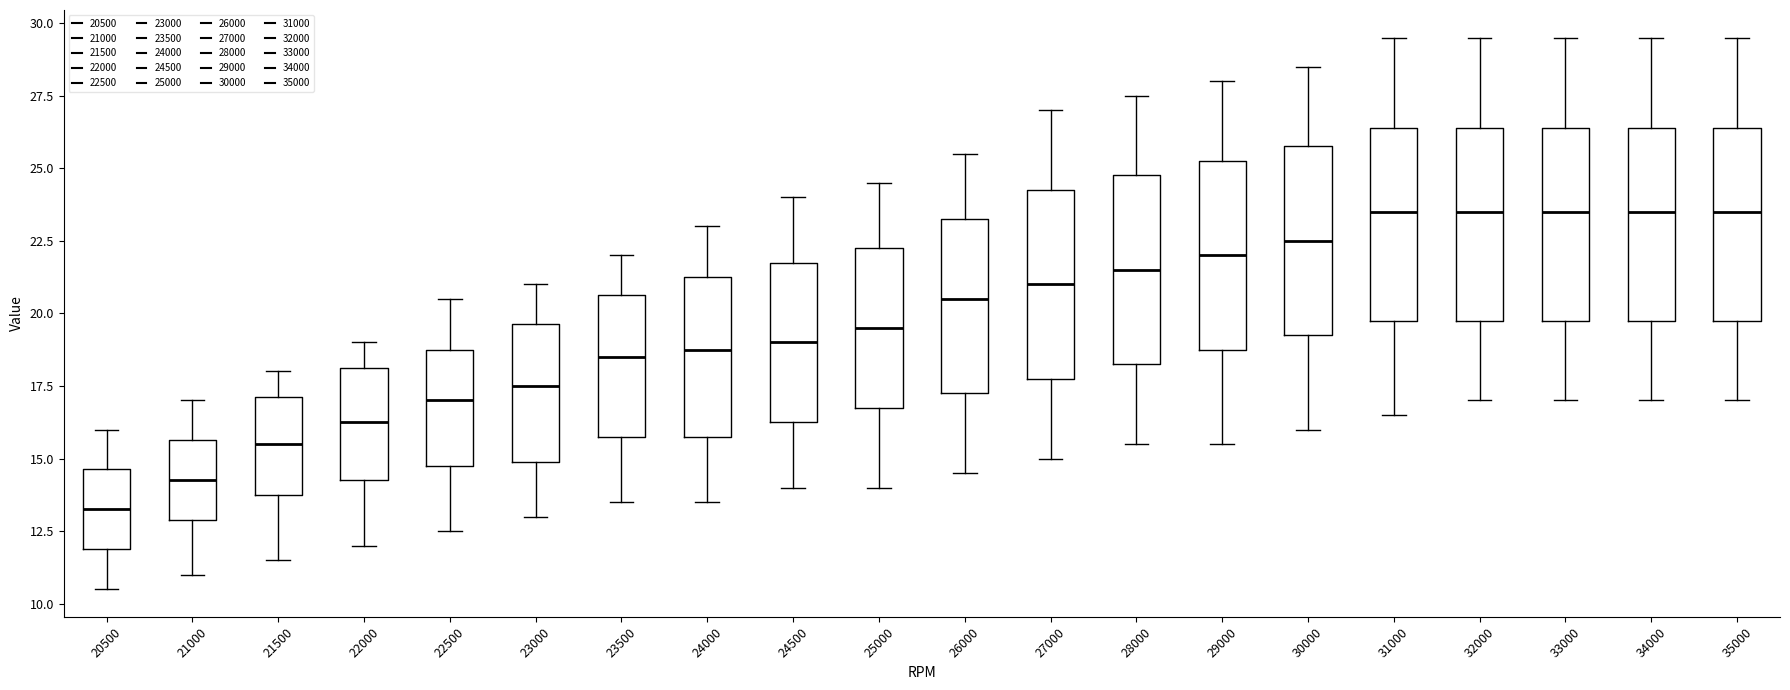

Reading left to right, transcribe this box plot: for each box, give where its median line is, the range the box spans, and where its two whiskers end, as read against the y-axis. The values are not printed on the chart, so give them approximately, as read against the axis.

20500: median 13.5, box 12.0 to 14.5, whiskers 10.5 to 16.0
21000: median 14.5, box 13.0 to 15.5, whiskers 11.0 to 17.0
21500: median 15.5, box 14.0 to 17.0, whiskers 11.5 to 18.0
22000: median 16.5, box 14.5 to 18.0, whiskers 12.0 to 19.0
22500: median 17.0, box 15.0 to 19.0, whiskers 12.5 to 20.5
23000: median 17.5, box 15.0 to 19.5, whiskers 13.0 to 21.0
23500: median 18.5, box 16.0 to 20.5, whiskers 13.5 to 22.0
24000: median 19.0, box 16.0 to 21.5, whiskers 13.5 to 23.0
24500: median 19.0, box 16.5 to 22.0, whiskers 14.0 to 24.0
25000: median 19.5, box 17.0 to 22.5, whiskers 14.0 to 24.5
26000: median 20.5, box 17.5 to 23.5, whiskers 14.5 to 25.5
27000: median 21.0, box 18.0 to 24.5, whiskers 15.0 to 27.0
28000: median 21.5, box 18.5 to 25.0, whiskers 15.5 to 27.5
29000: median 22.0, box 19.0 to 25.5, whiskers 15.5 to 28.0
30000: median 22.5, box 19.5 to 26.0, whiskers 16.0 to 28.5
31000: median 23.5, box 20.0 to 26.5, whiskers 16.5 to 29.5
32000: median 23.5, box 20.0 to 26.5, whiskers 17.0 to 29.5
33000: median 23.5, box 20.0 to 26.5, whiskers 17.0 to 29.5
34000: median 23.5, box 20.0 to 26.5, whiskers 17.0 to 29.5
35000: median 23.5, box 20.0 to 26.5, whiskers 17.0 to 29.5